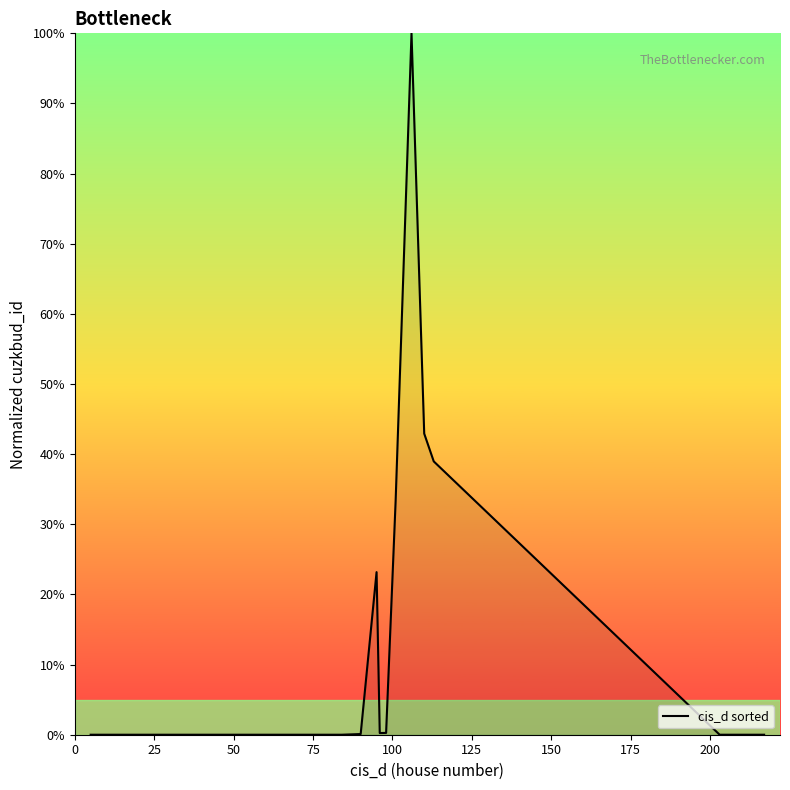

What is the maximum value shown in the chart?

100.0